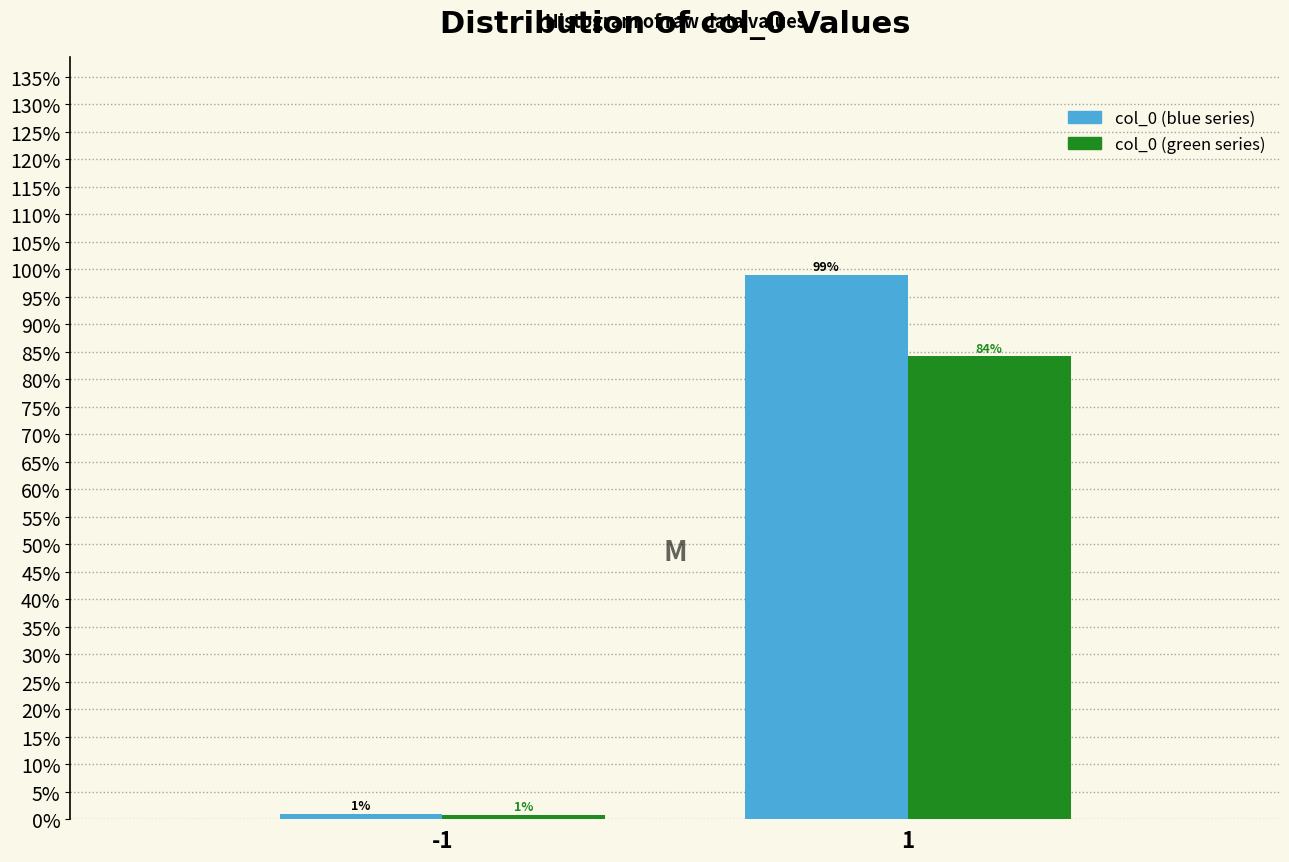

What is the maximum value shown in the chart?

99.0